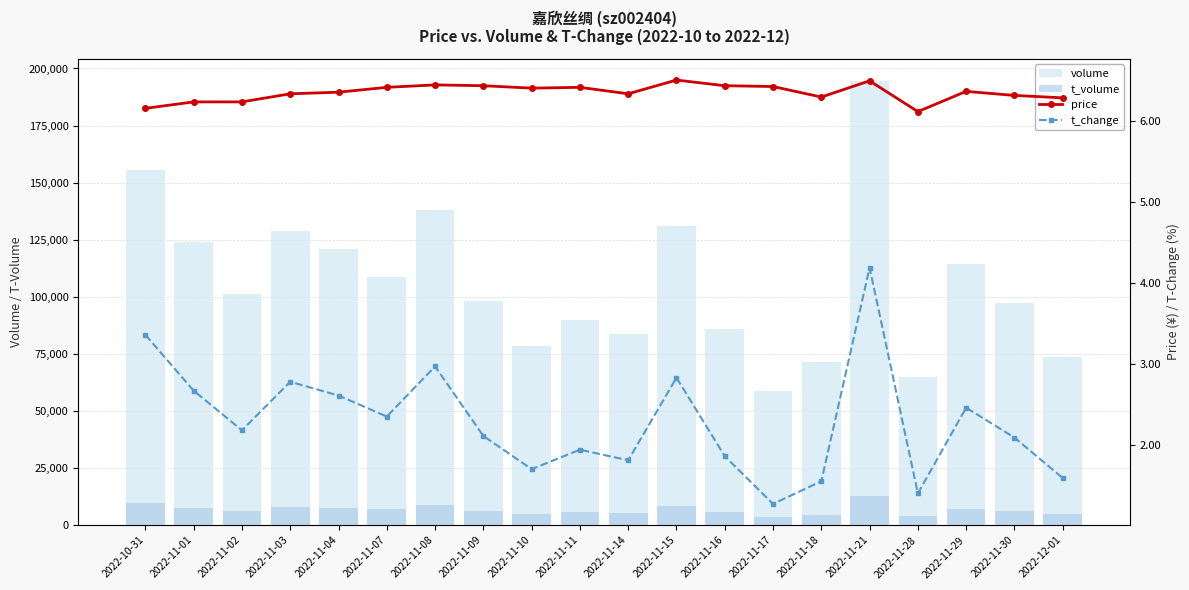

Which series has the largest range (max minus min)?

volume